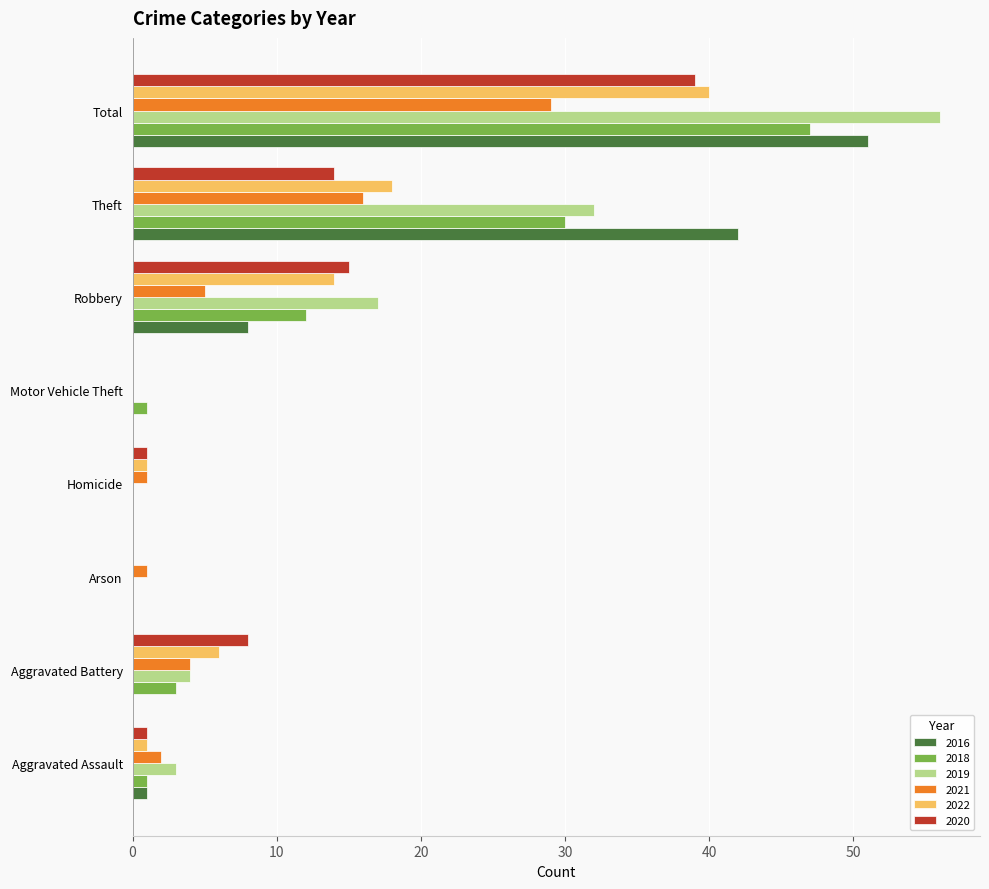

Count the number of categories in the chart.

8